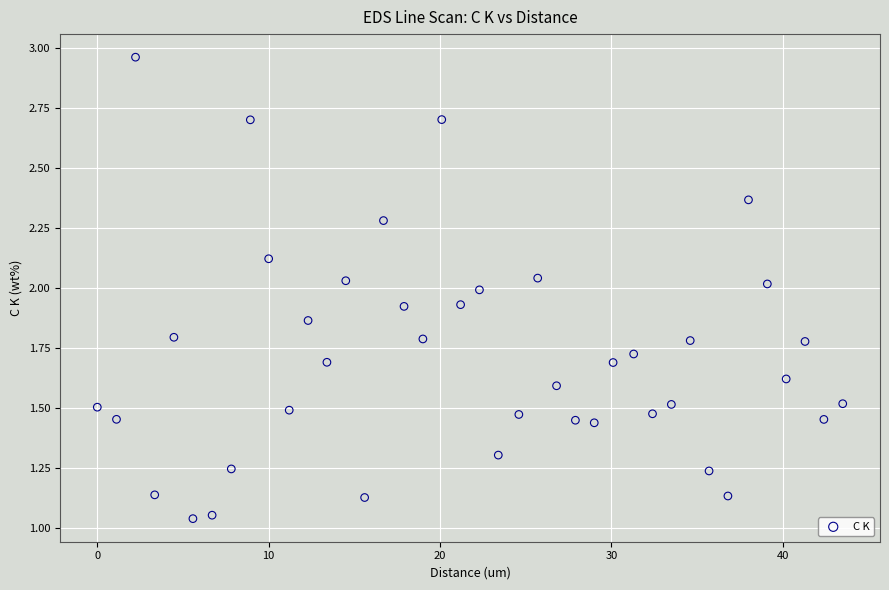

What is the range of X values (max minus min)?

43.5